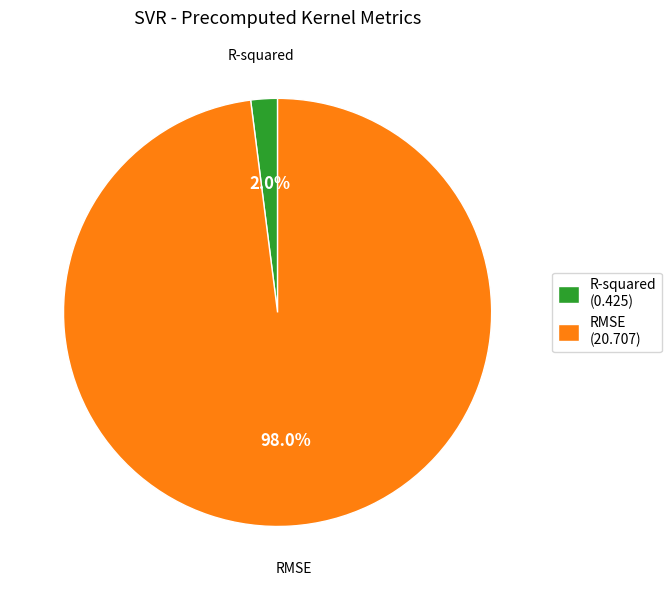

How many segments does this pie chart have?

2